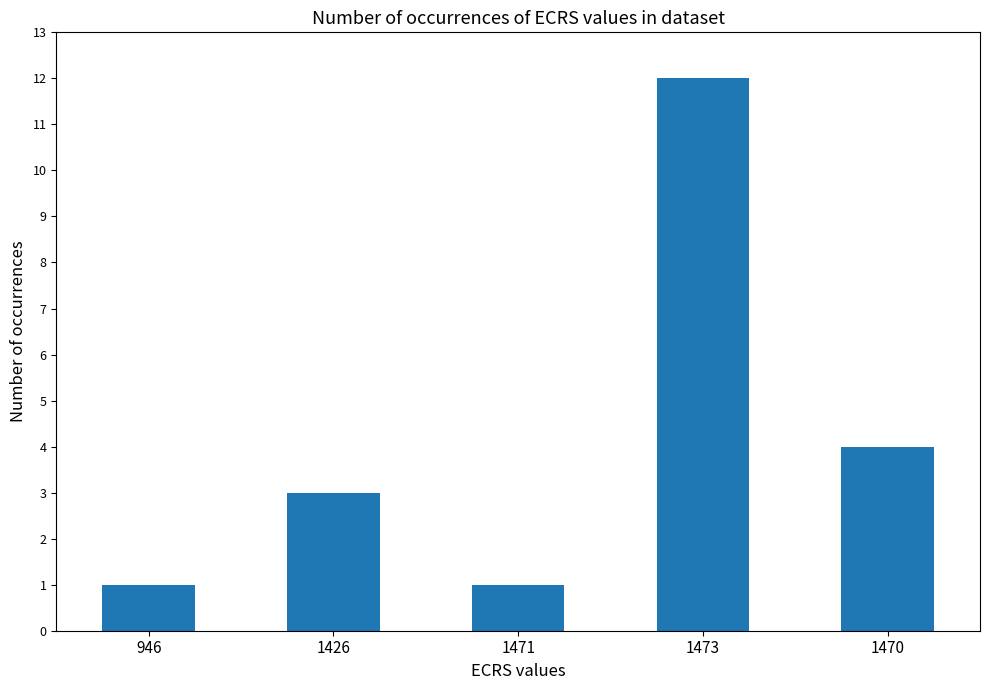

Reading left to right, list all the values displayed in this chart.

946=1	1426=3	1471=1	1473=12	1470=4